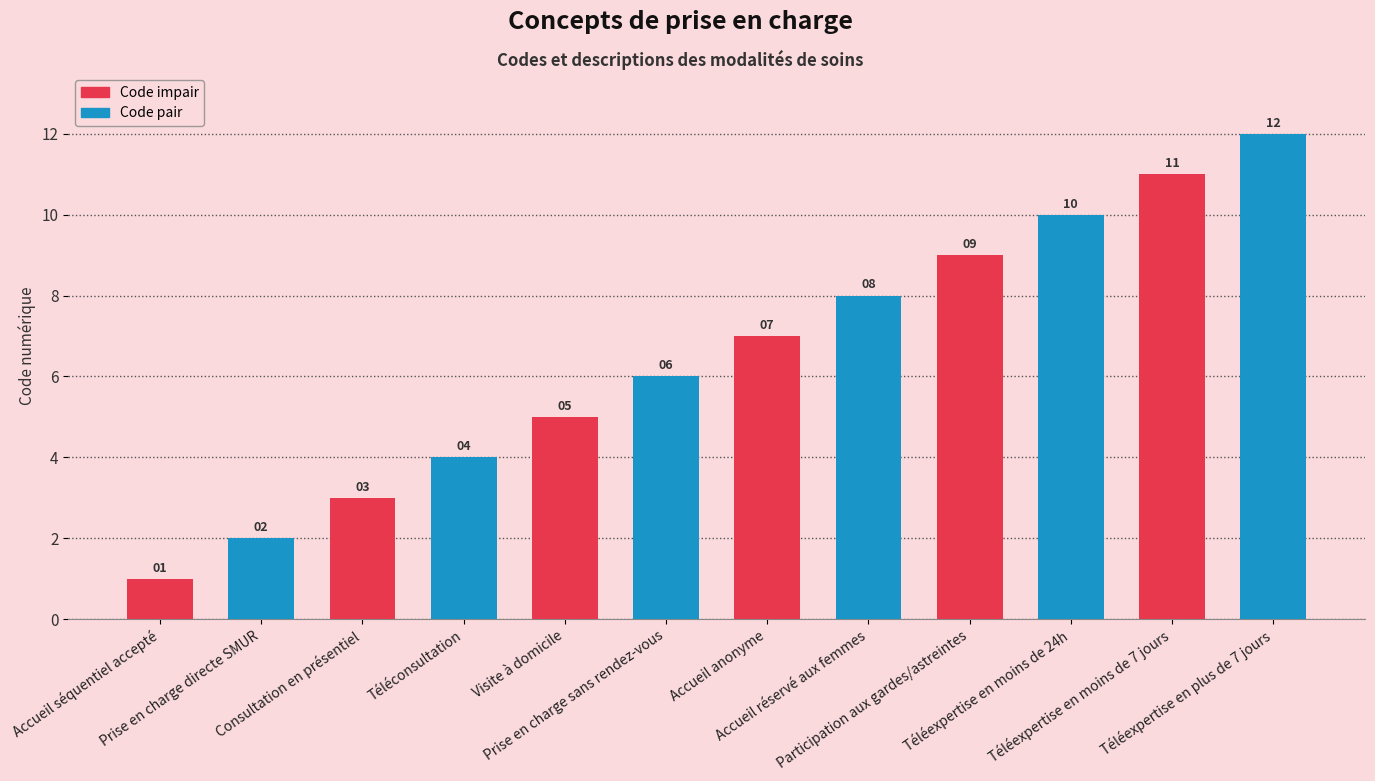

Rank the categories by value from highest to lowest.

Téléexpertise en plus de 7 jours, Téléexpertise en moins de 7 jours, Téléexpertise en moins de 24h, Participation aux gardes/astreintes, Accueil réservé aux femmes, Accueil anonyme, Prise en charge sans rendez-vous, Visite à domicile, Téléconsultation, Consultation en présentiel, Prise en charge directe SMUR, Accueil séquentiel accepté